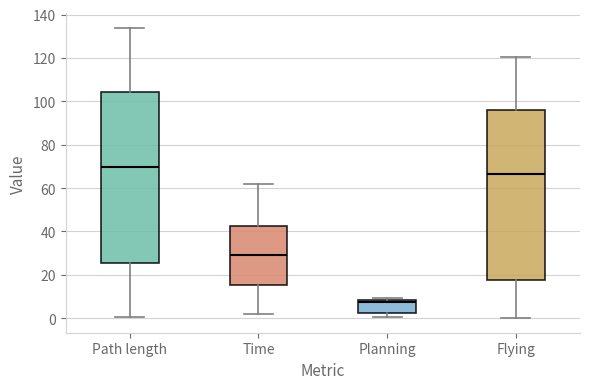

Where is the upper edge of the box for Flying on the y-axis? The values are not printed on the chart, so give them approximately, as read against the axis.

96